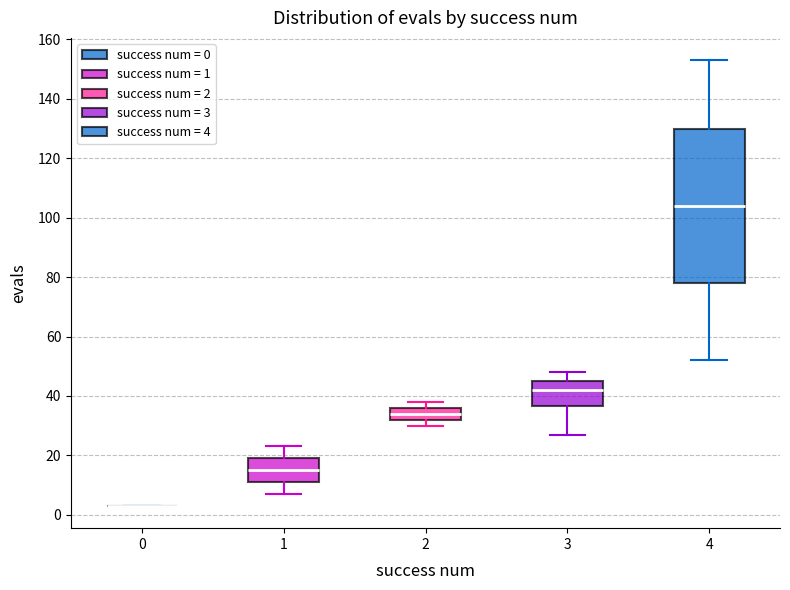

Which box is the tallest, from its lower edge to its upper edge?

4